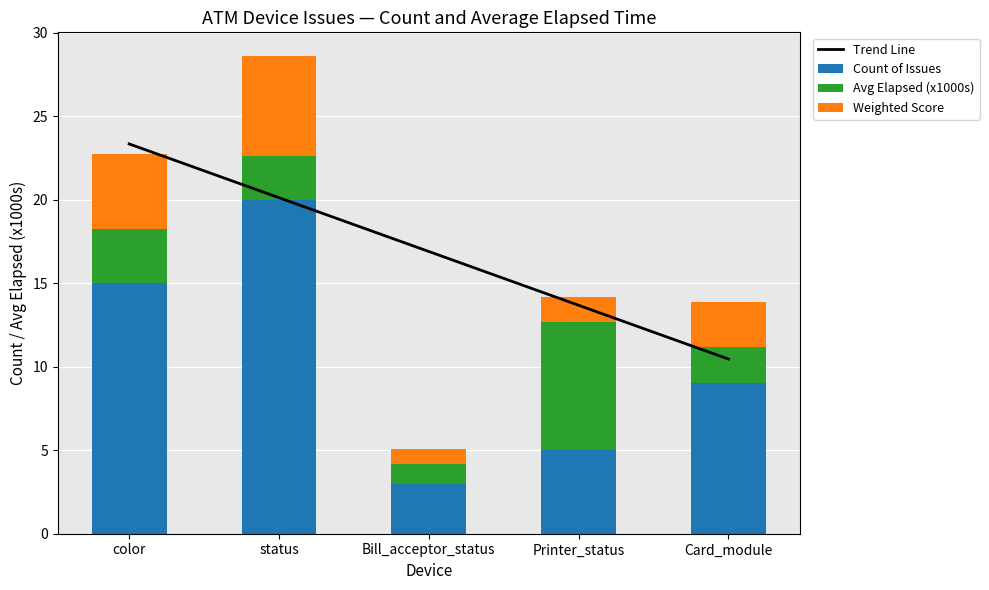

At which label does Weighted Score reach its peak?

status